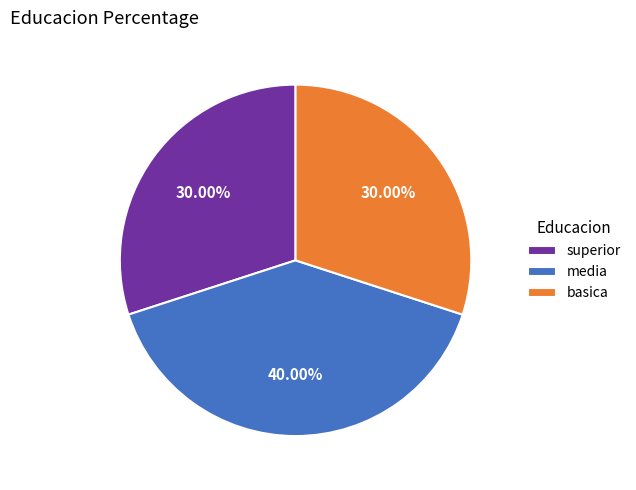

Is the sum of media and superior greater than half?

Yes